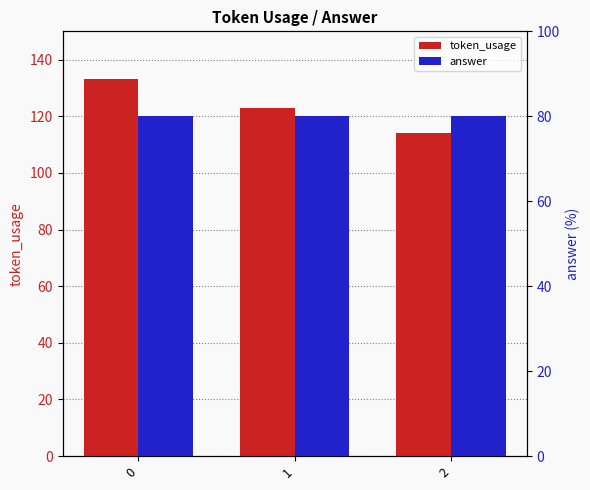

How many bars are there in total?

6